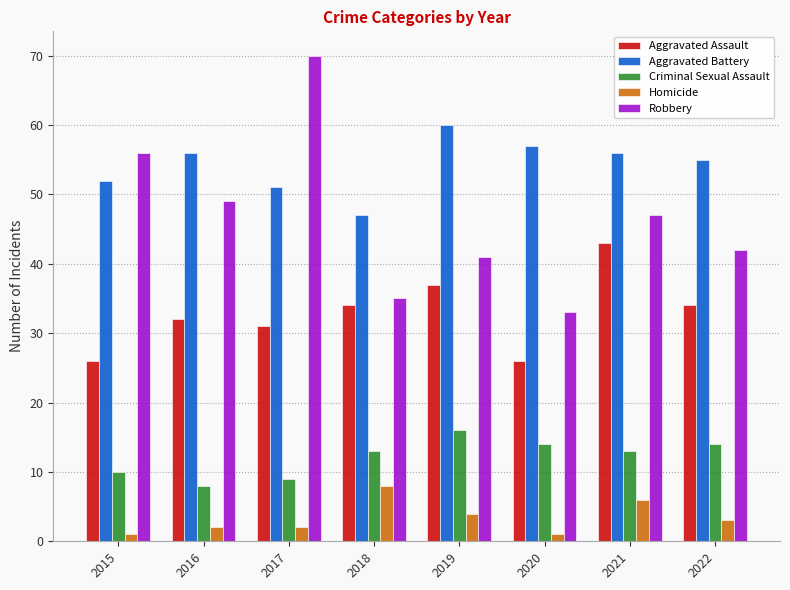

What are all the series names shown in the legend?

Aggravated Assault, Aggravated Battery, Criminal Sexual Assault, Homicide, Robbery